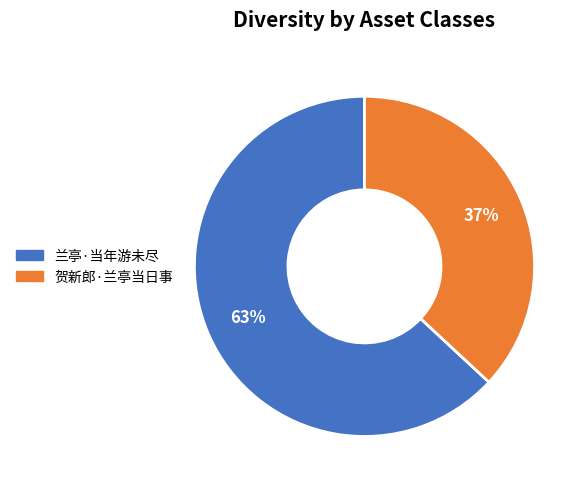

Which has a higher value, 兰亭·当年游未尽 or 贺新郎·兰亭当日事?

兰亭·当年游未尽